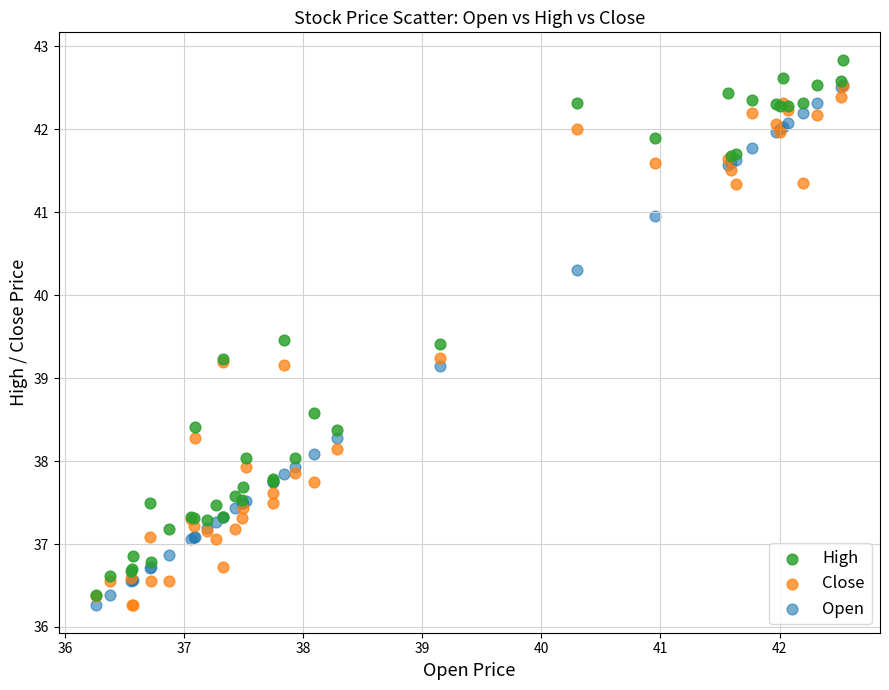

Which series contains the highest Y value?

High